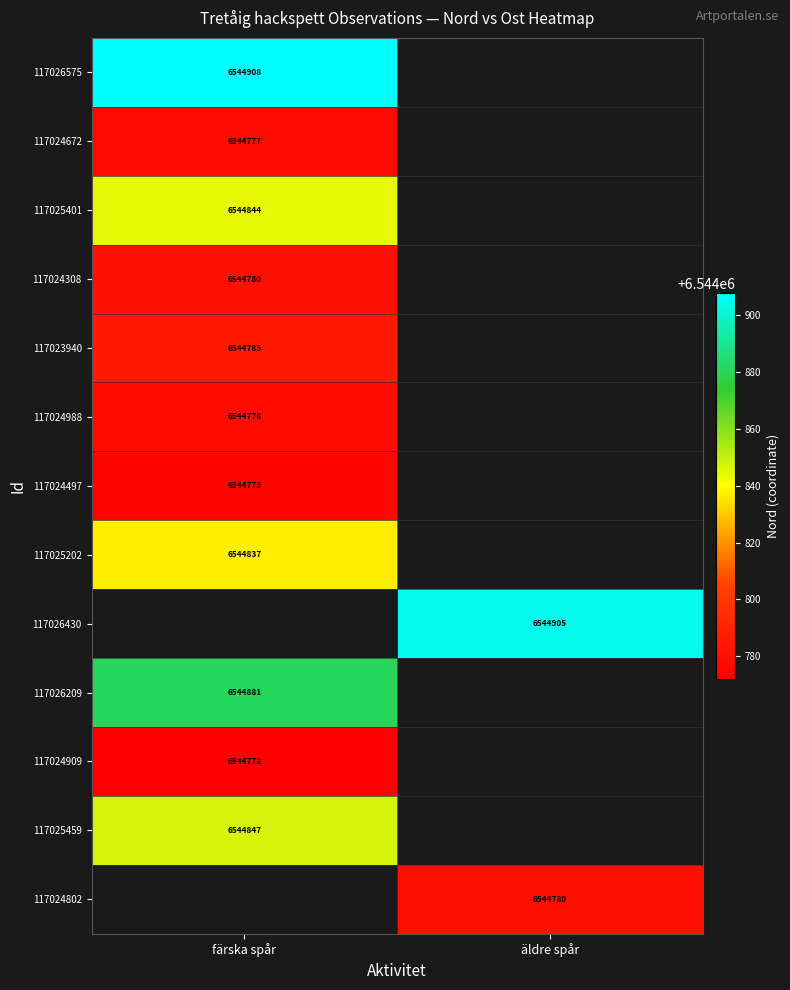

True or false: 117024909 has a value of 3220927.0 at färska spår.

False